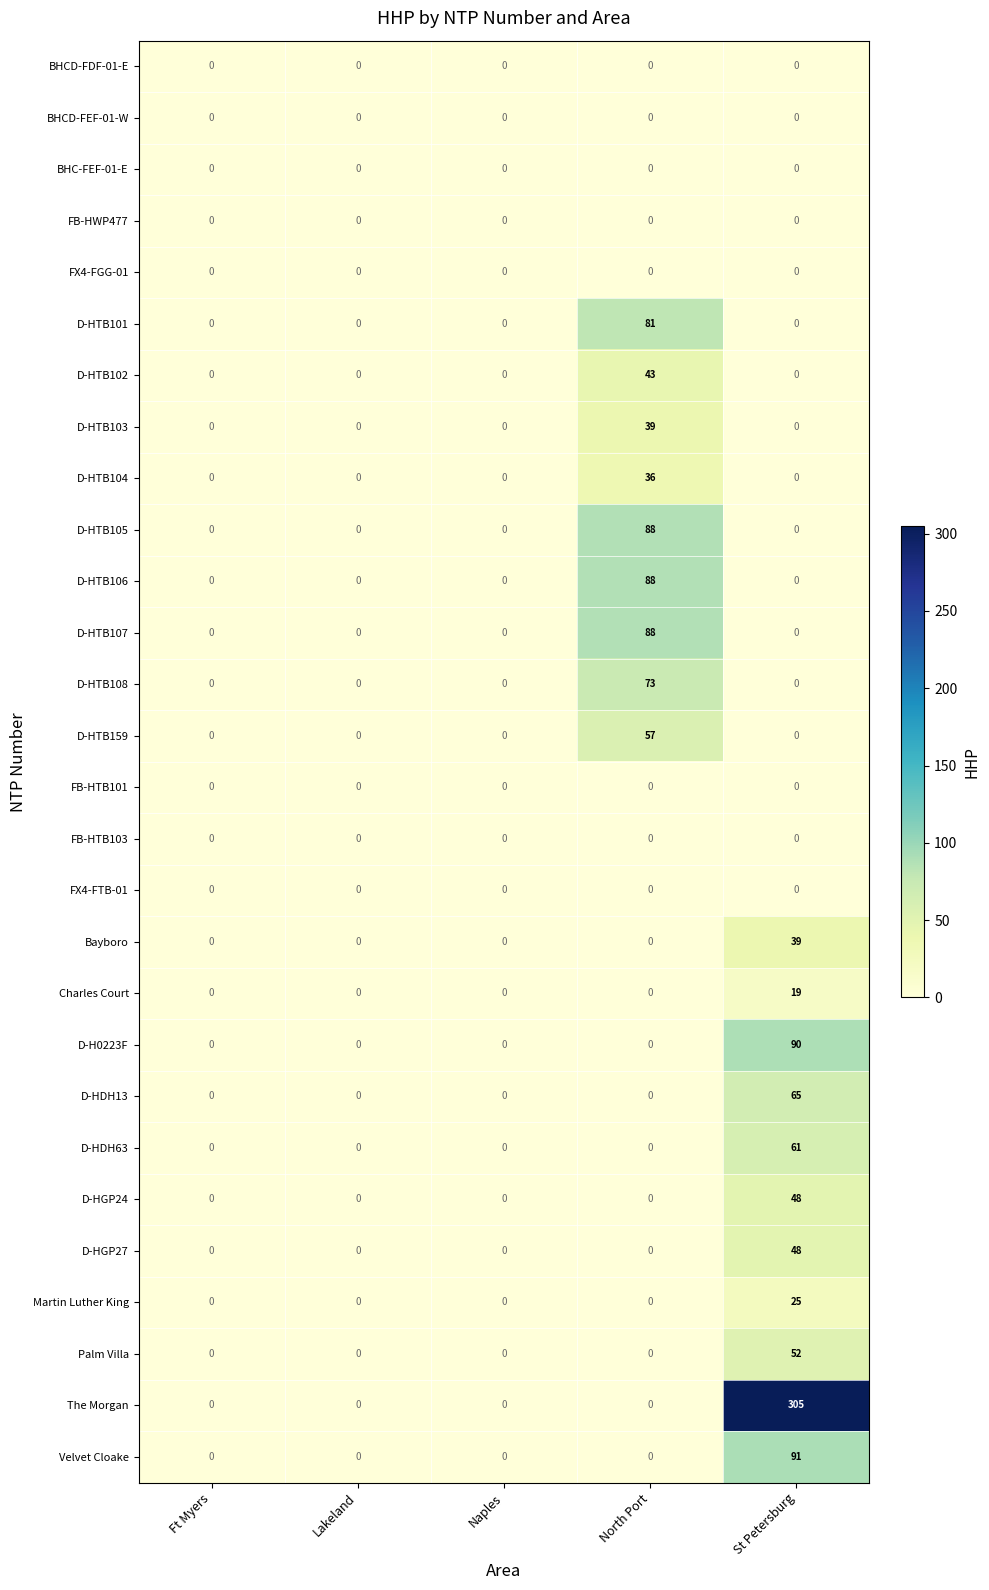

Count the number of categories in the chart.

5